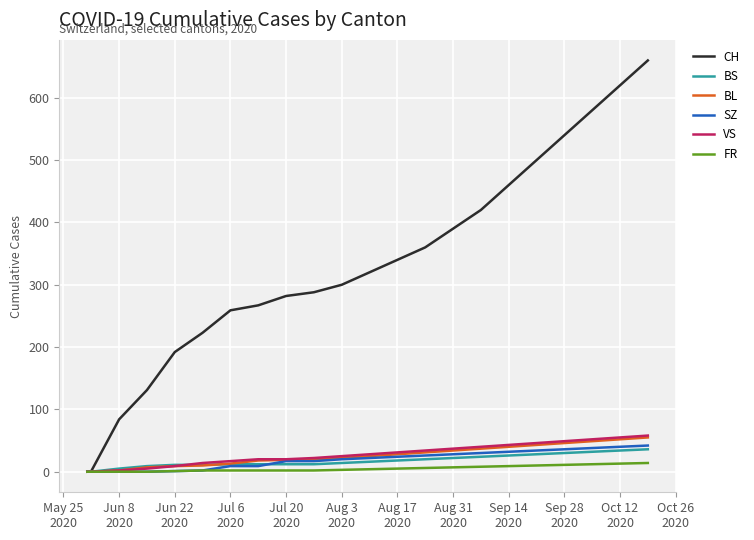

What is the average value of the BL series?

25